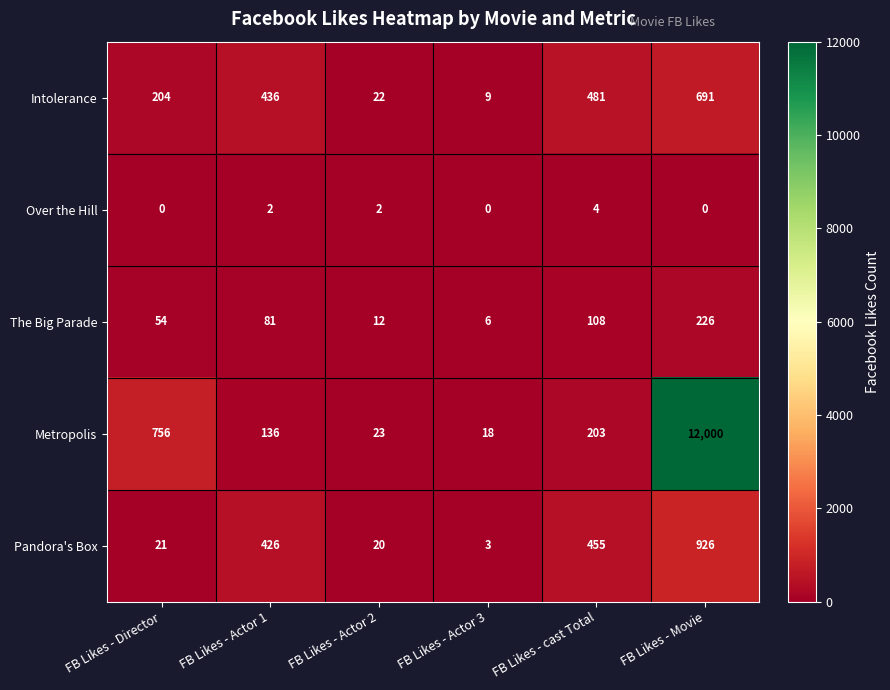

The Over the Hill series shows 0 at FB Likes - Movie. True or false?

True